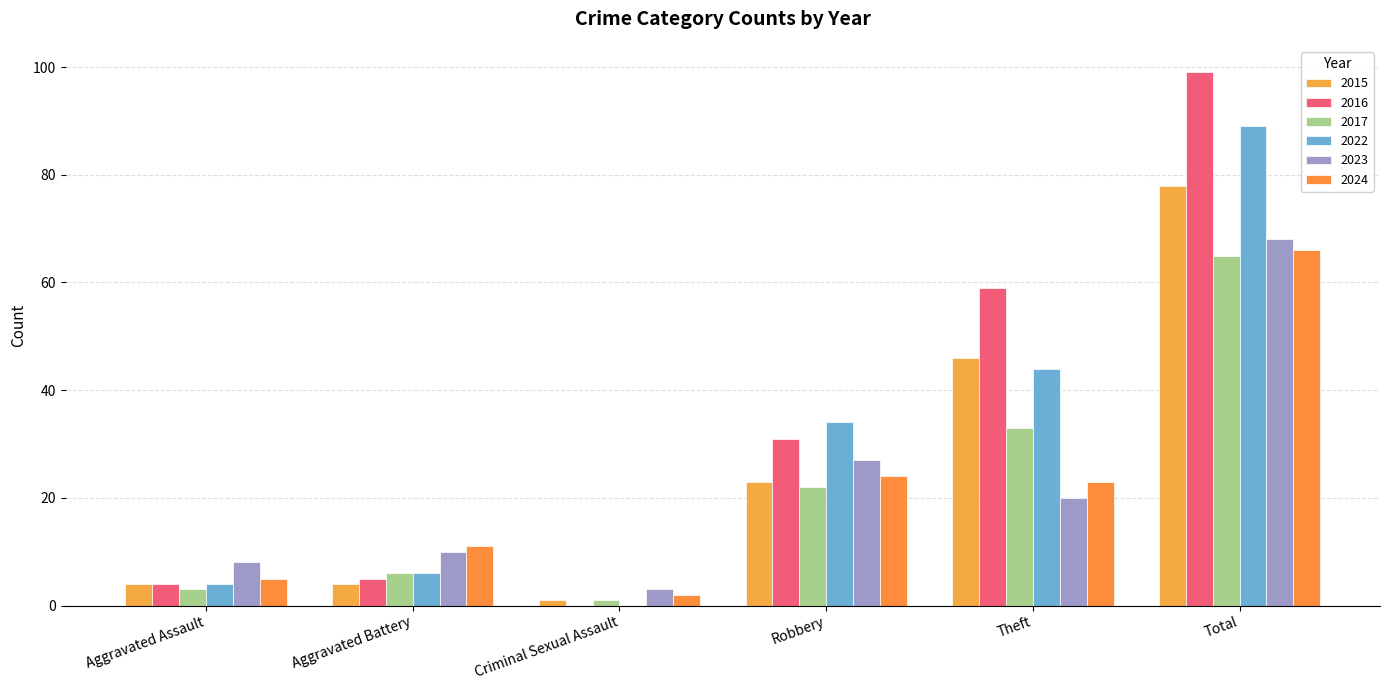

What position from the right is Aggravated Battery?

5